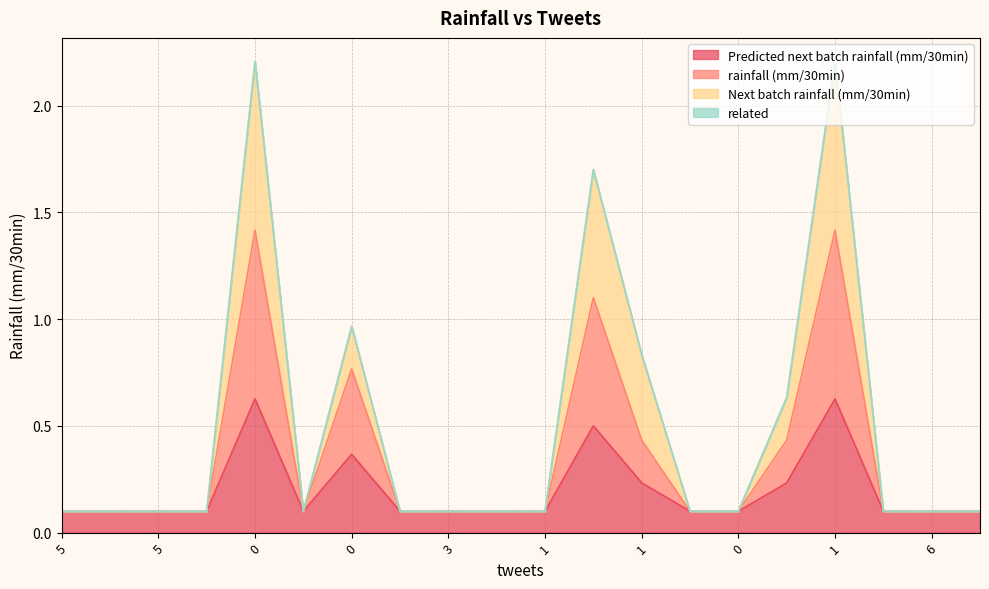

What is the difference between the second highest and second lowest values in the rainfall (mm/30min) series?

1.3